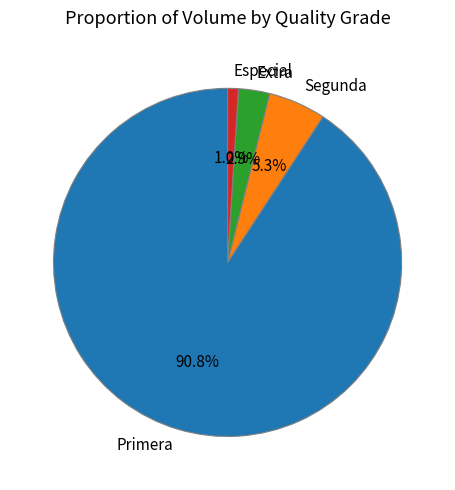

Is there any slice that represents more than half of the pie?

Yes